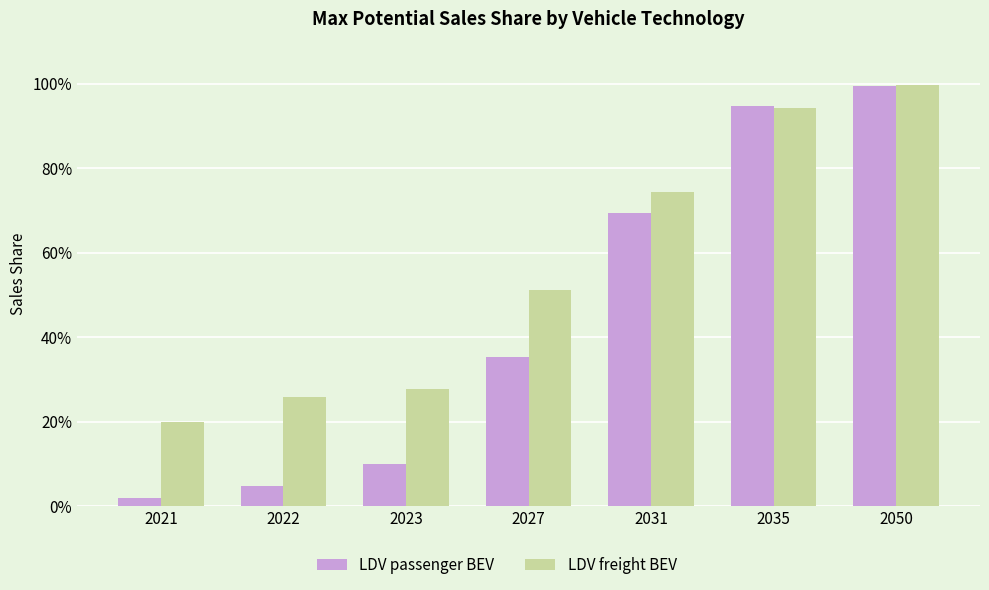

Reading left to right, what are all the values shown in this chart?

LDV passenger BEV: 2021=0.0	2022=0.0	2023=0.1	2027=0.4	2031=0.7	2035=0.9	2050=1.0
LDV freight BEV: 2021=0.2	2022=0.3	2023=0.3	2027=0.5	2031=0.7	2035=0.9	2050=1.0